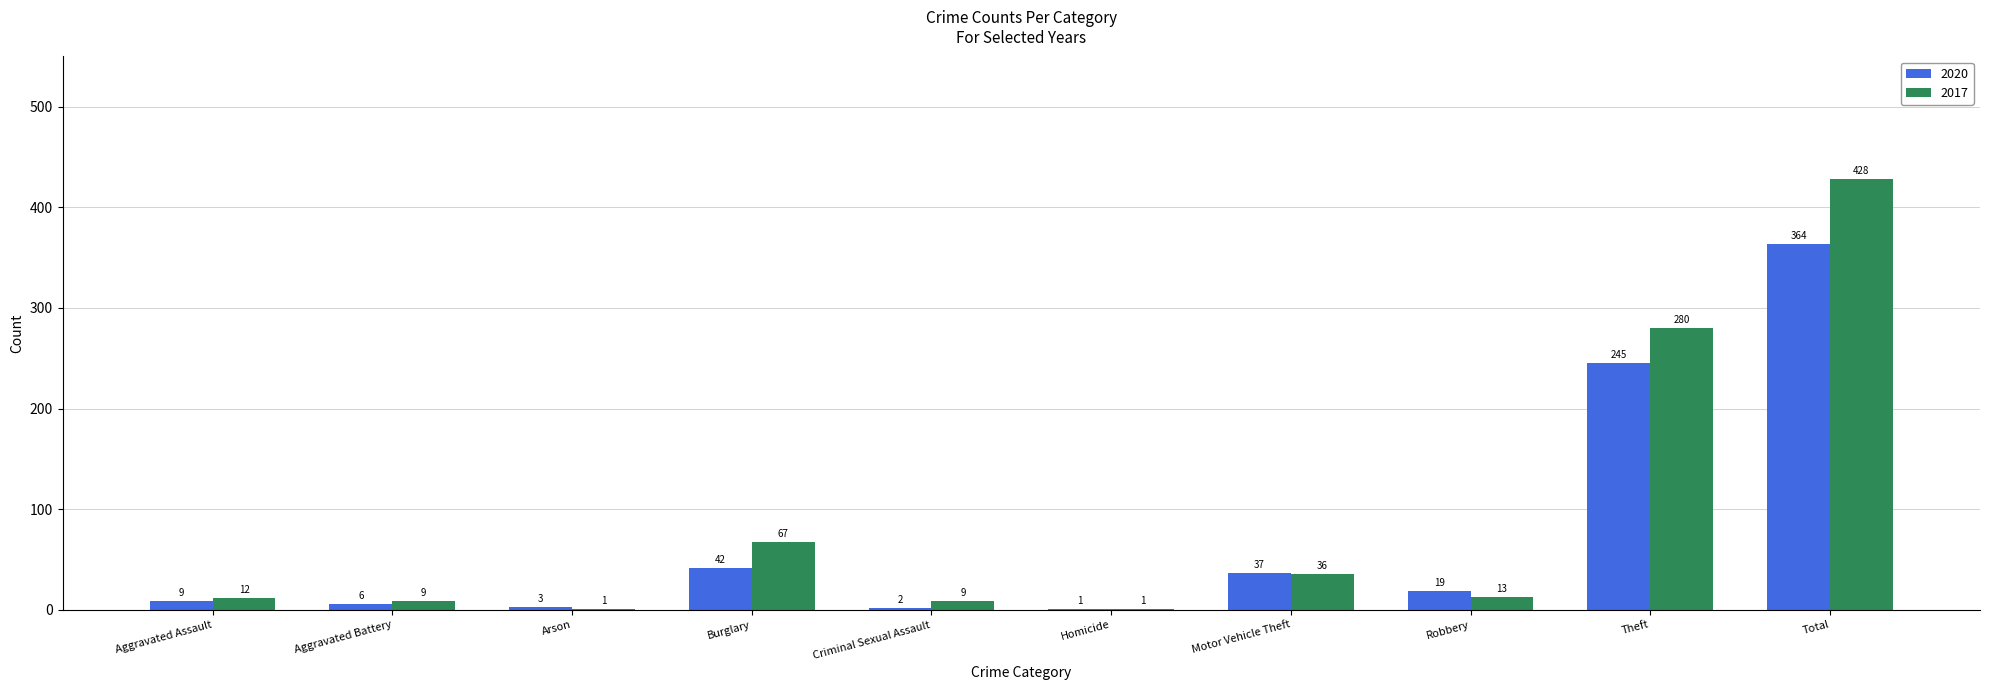

Reading left to right, transcribe all the data shown in this chart.

2020: Aggravated Assault=9	Aggravated Battery=6	Arson=3	Burglary=42	Criminal Sexual Assault=2	Homicide=1	Motor Vehicle Theft=37	Robbery=19	Theft=245	Total=364
2017: Aggravated Assault=12	Aggravated Battery=9	Arson=1	Burglary=67	Criminal Sexual Assault=9	Homicide=1	Motor Vehicle Theft=36	Robbery=13	Theft=280	Total=428